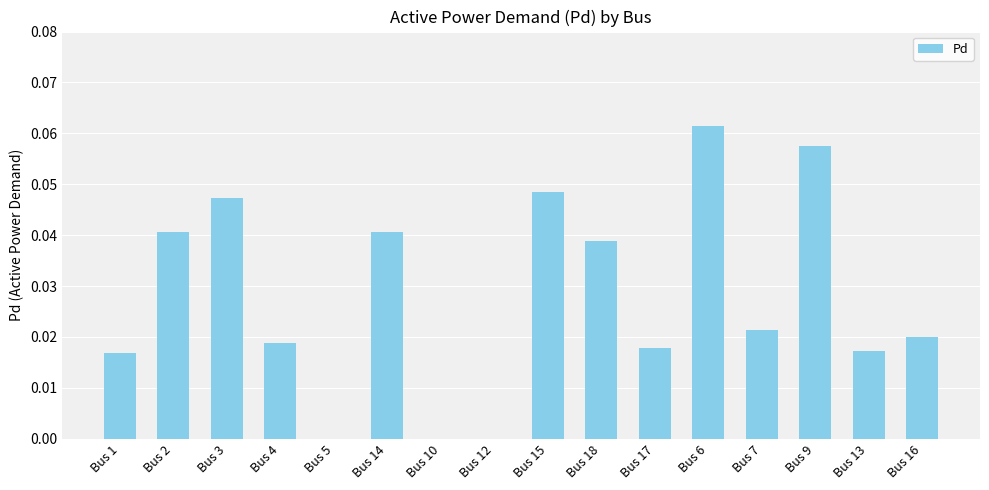

What is the sum of all values?

0.4